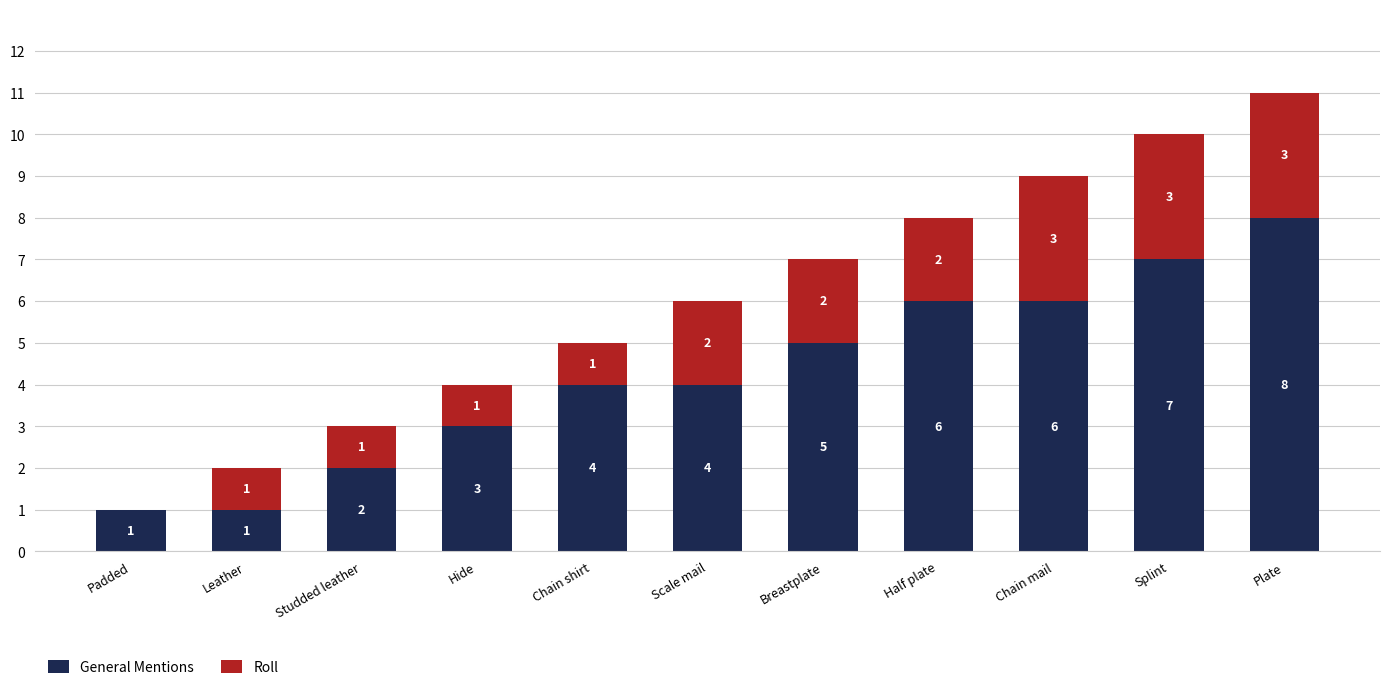

True or false: General Mentions has a value of 10 at Half plate.

False